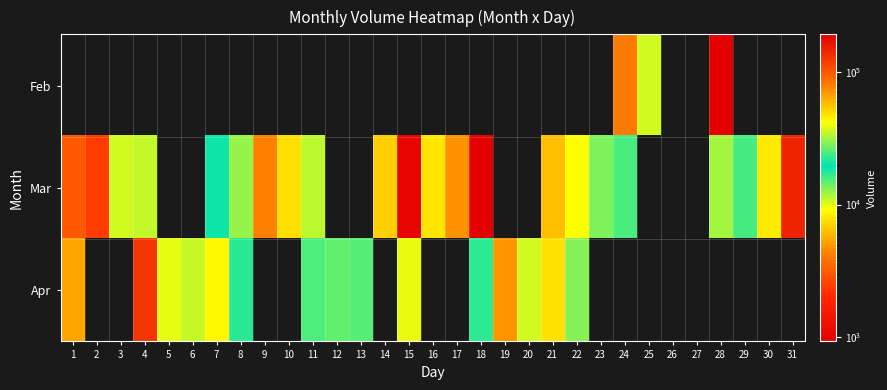

At which category is the sum across all series the highest?

15